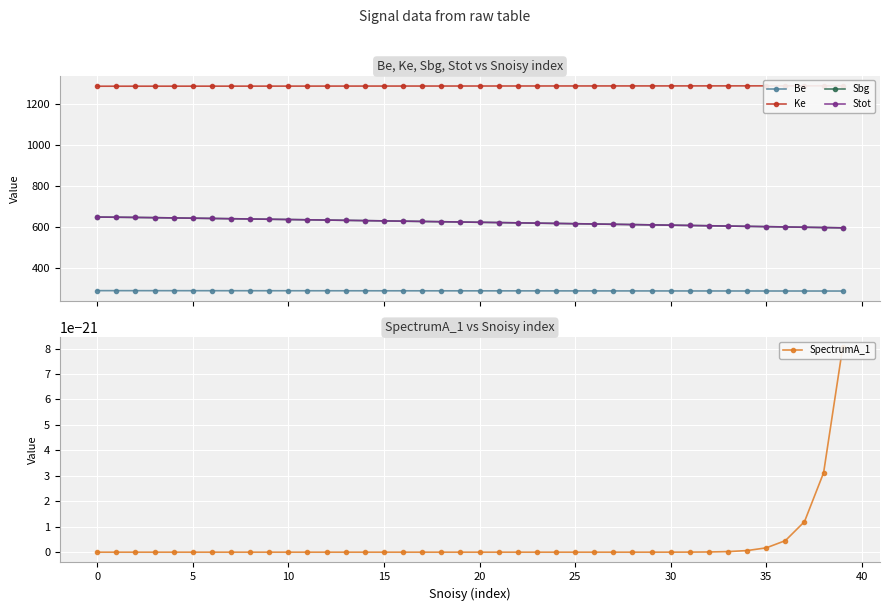

How many lines are shown in the chart?

5